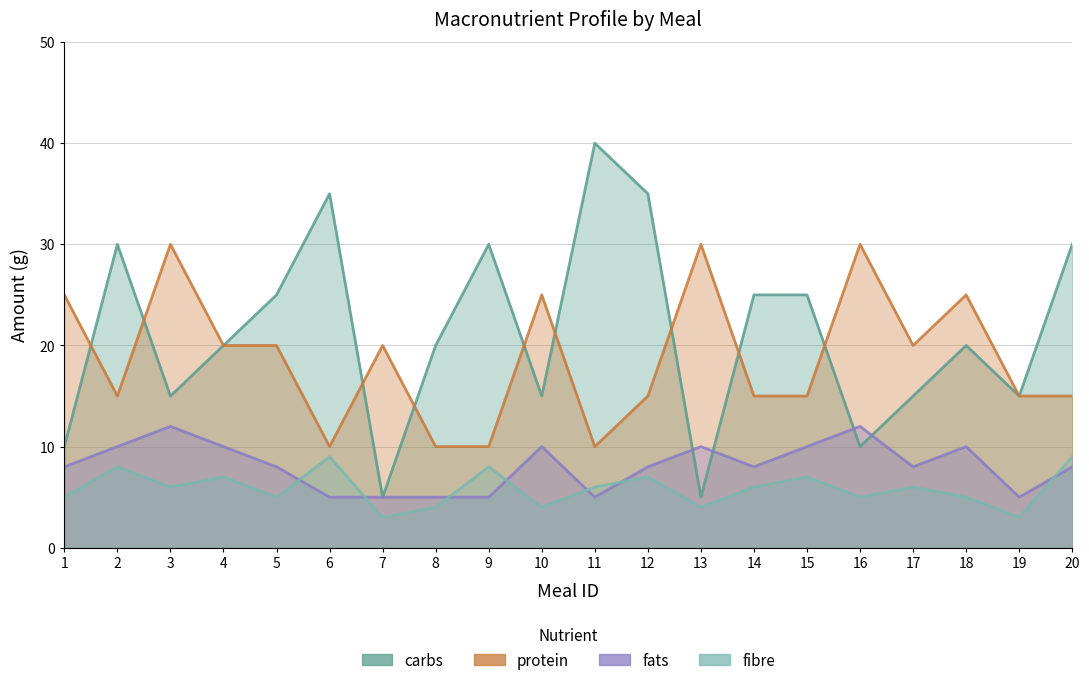

After their last crossing, which series has the higher values: fats or carbs?

carbs